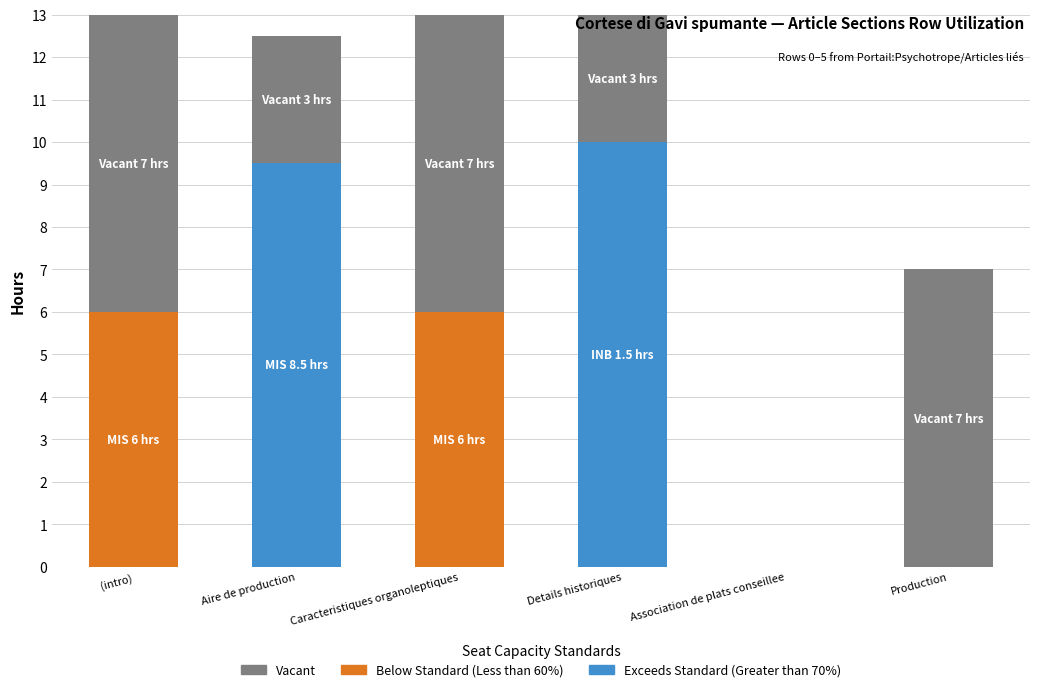

What is the total value across all series at Caracteristiques organoleptiques?

13.0